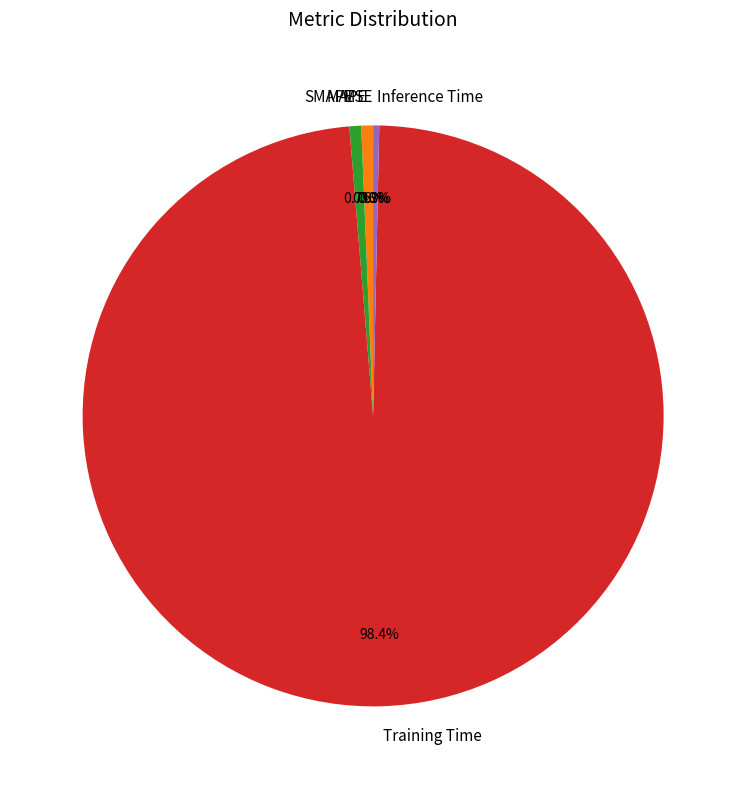

The Training Time slice represents 92% of the pie. True or false?

False